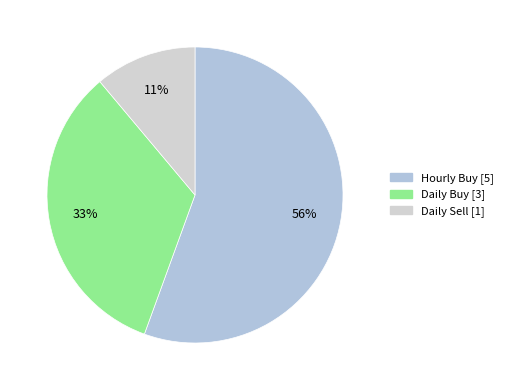

What is the largest slice in the pie chart?

Hourly Buy